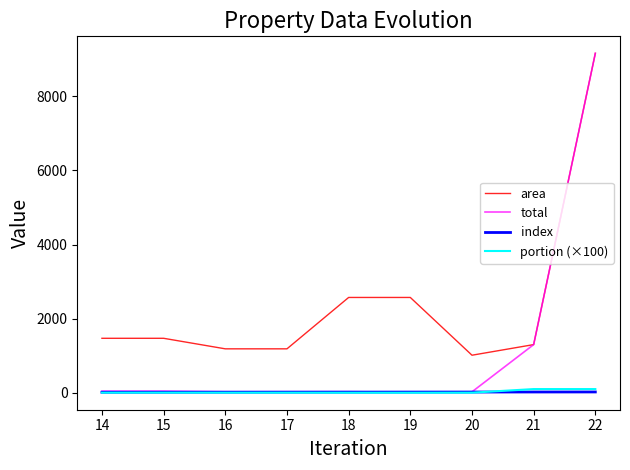

True or false: index and area cross at least once.

False